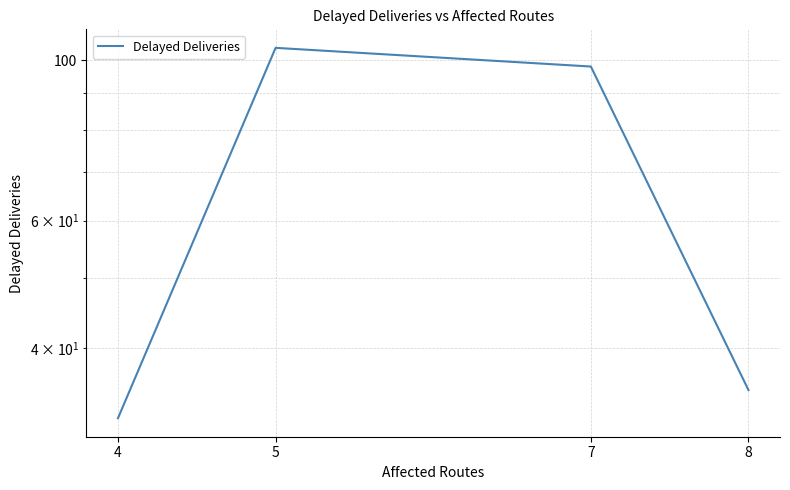

Where is the data nearest to the value 68?

7